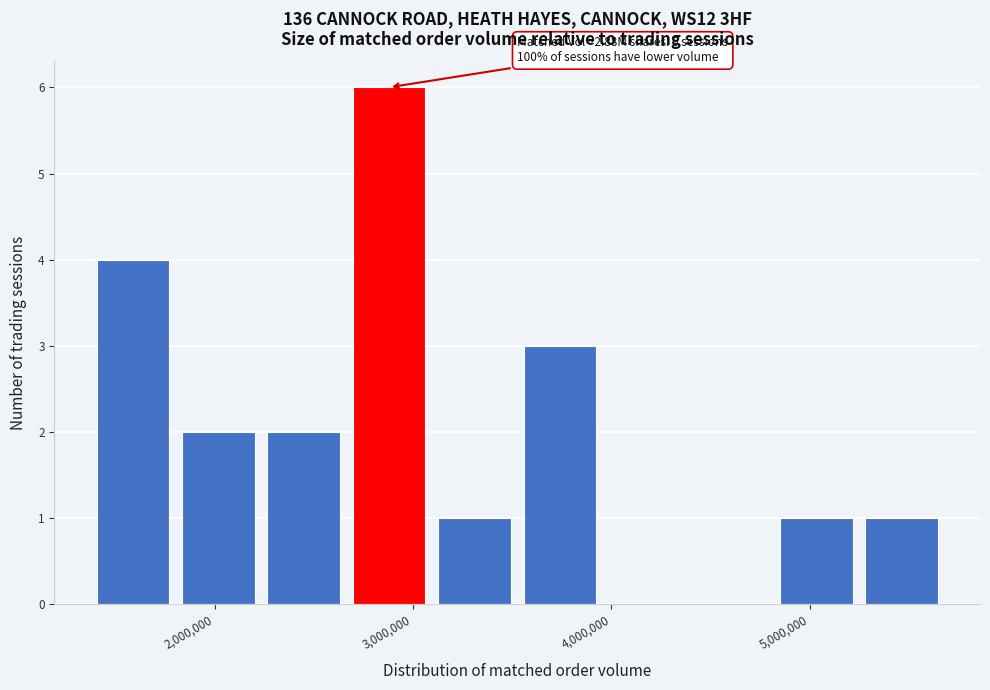

Which range on the x-axis has the tallest bar?

2700000 to 3100000